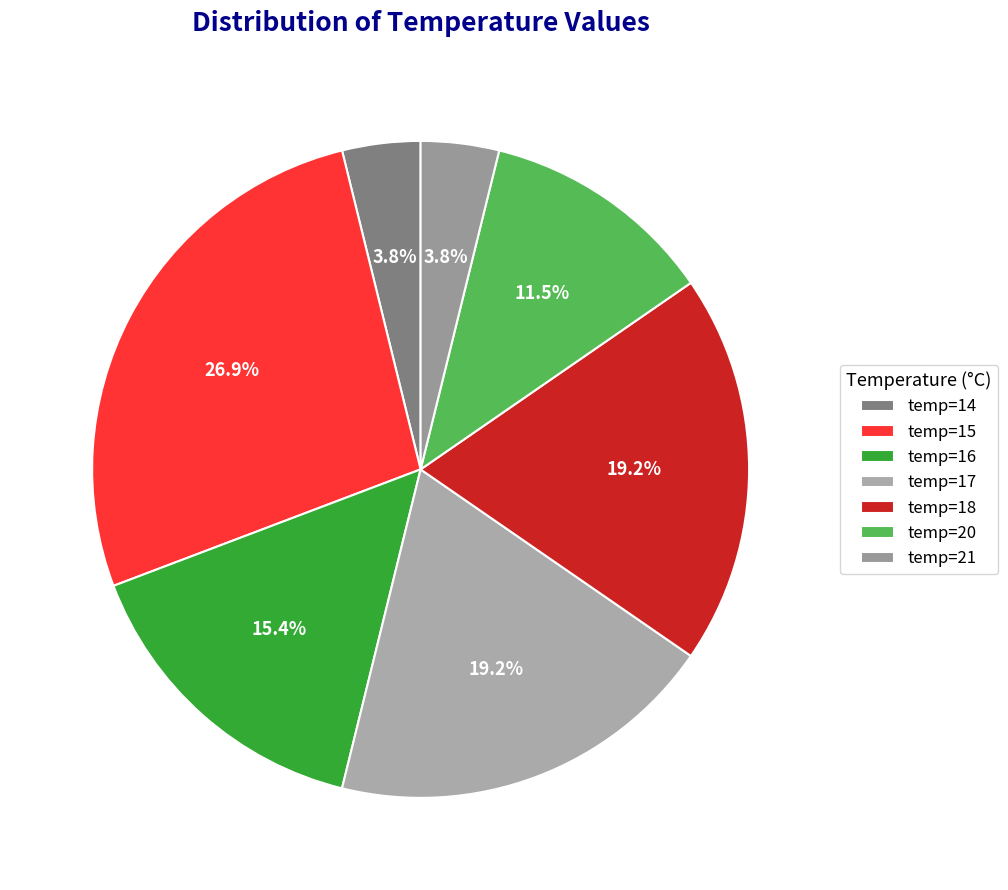

How many slices are in this pie chart?

7